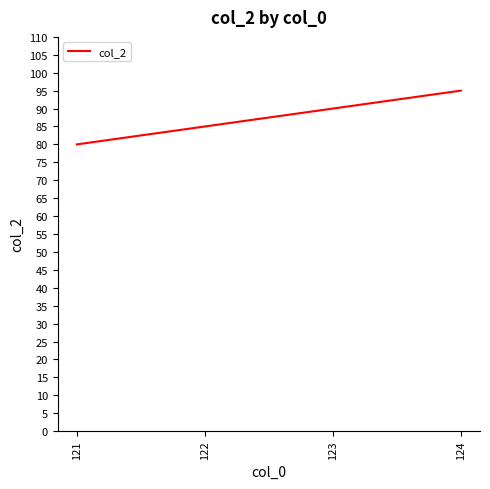

True or false: there are more than 2 points higher than both neighbors.

False